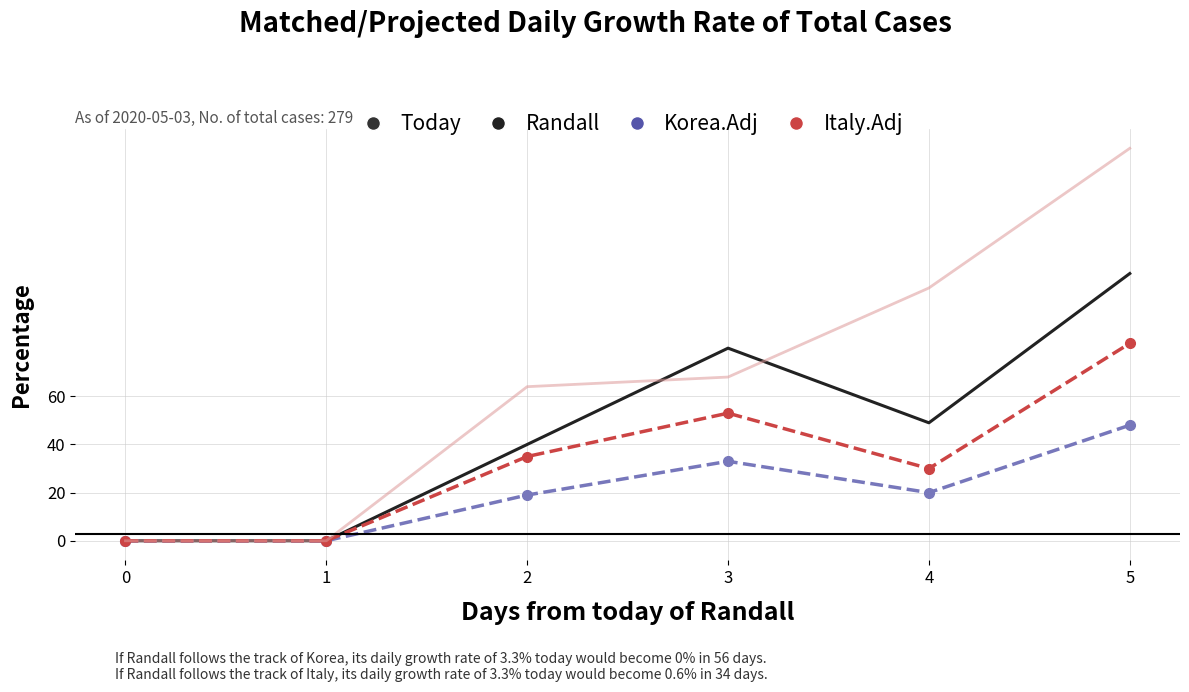

What is the difference between the highest and lowest values at 4?

85